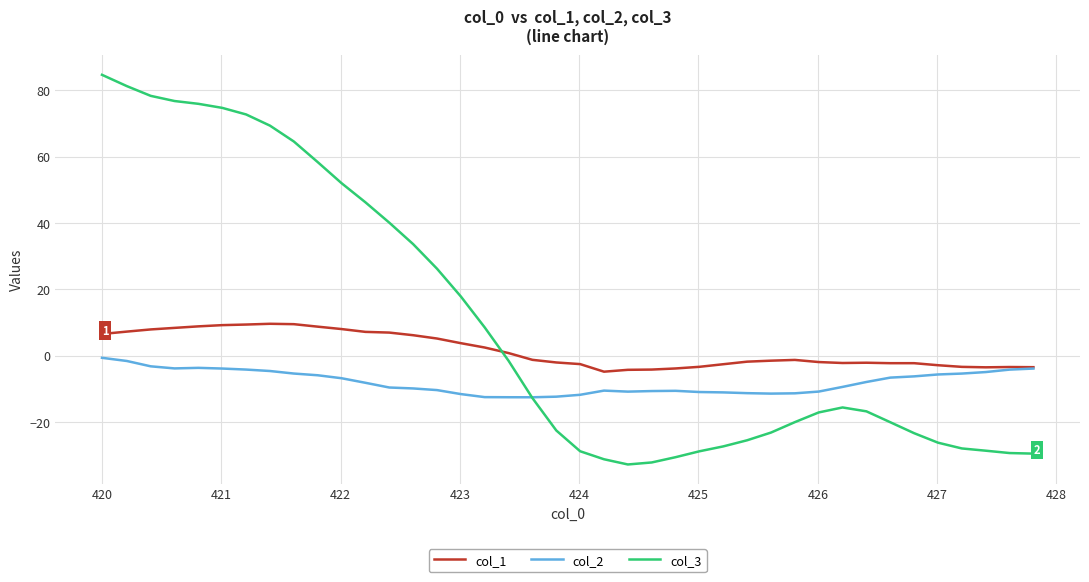

True or false: col_3 and col_1 intersect in this chart.

True